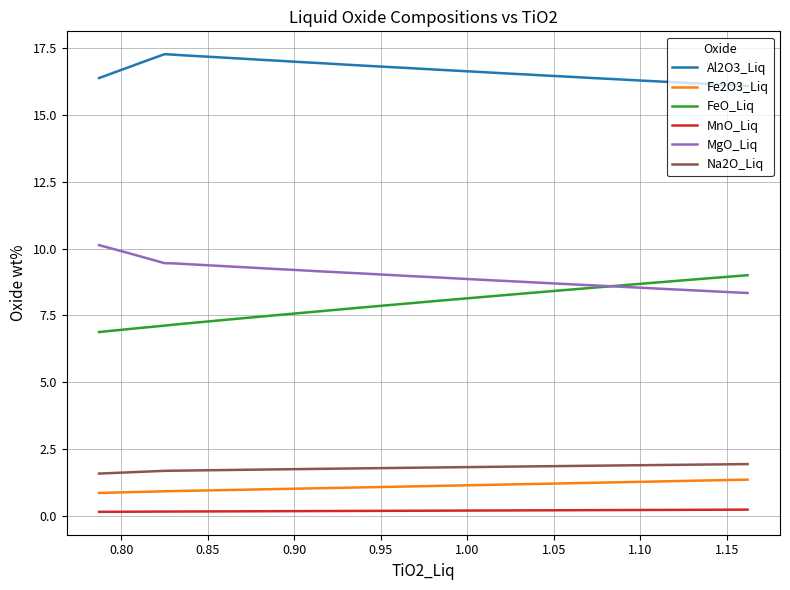

How many lines are shown in the chart?

6